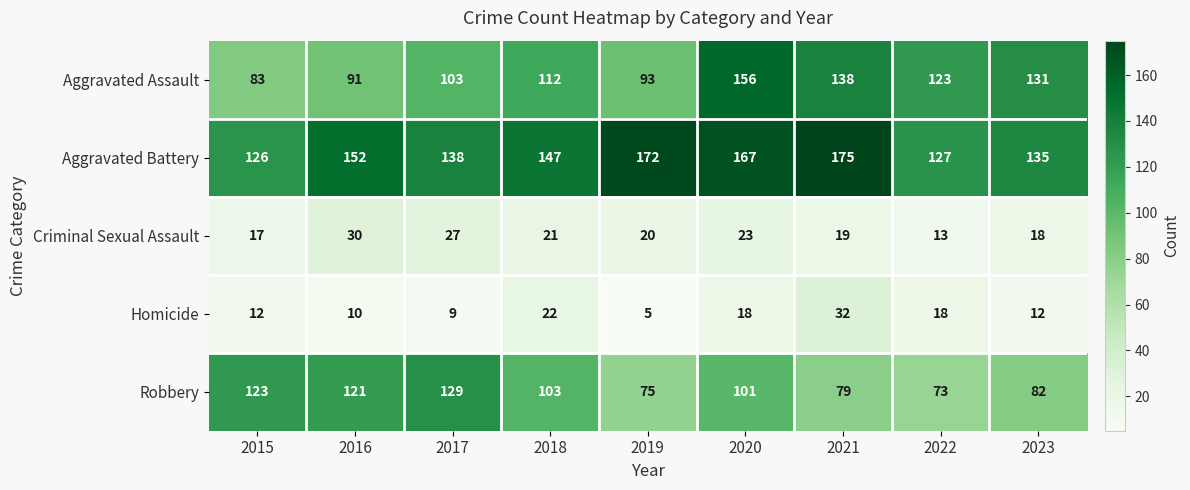

How many series are shown in this chart?

5